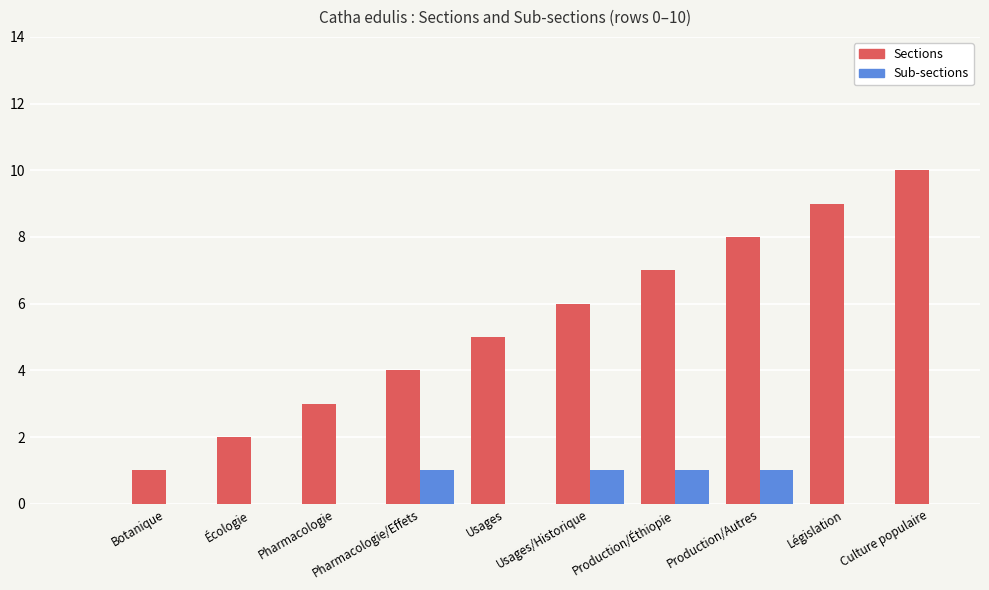

How many groups of bars are there?

11